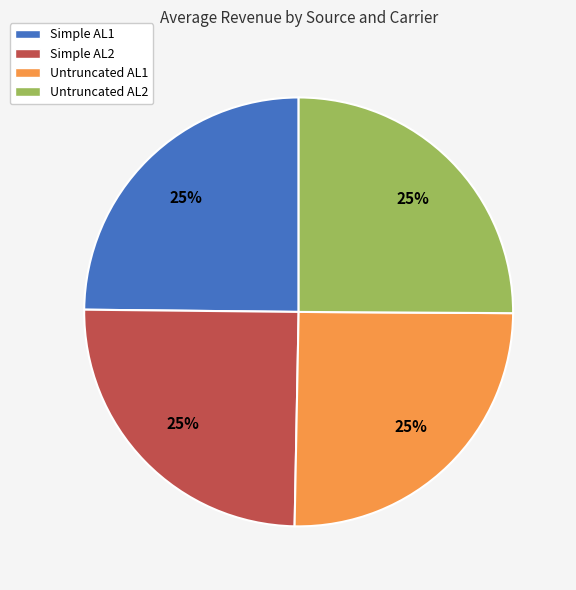

To the nearest percent, what is the average slice percentage?

25%